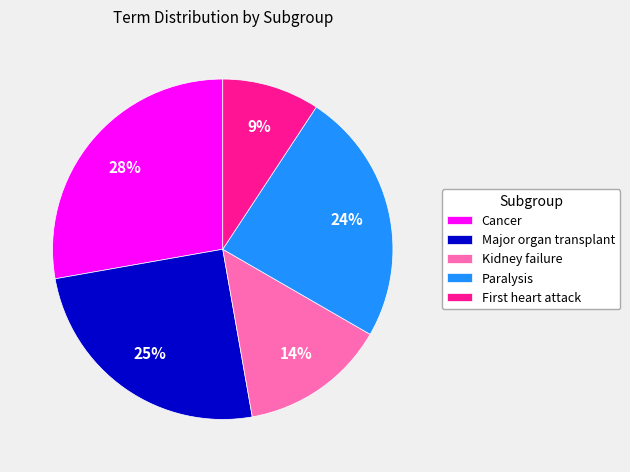

Which category has the smallest portion of the pie?

First heart attack